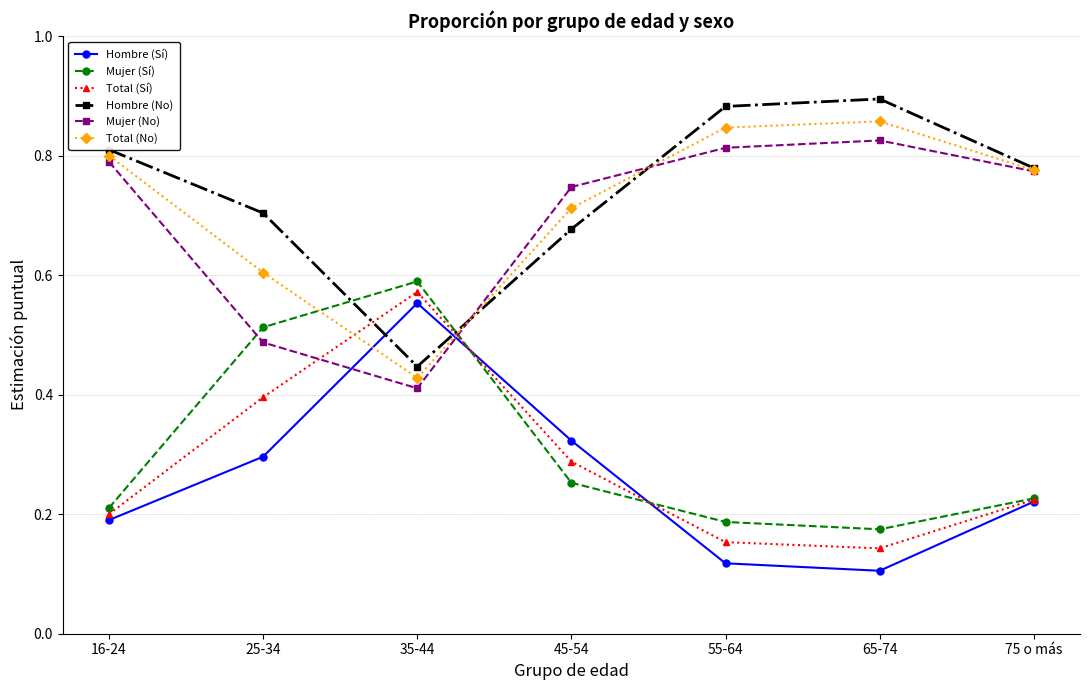

What is the label of the 3rd point from the left?

35-44